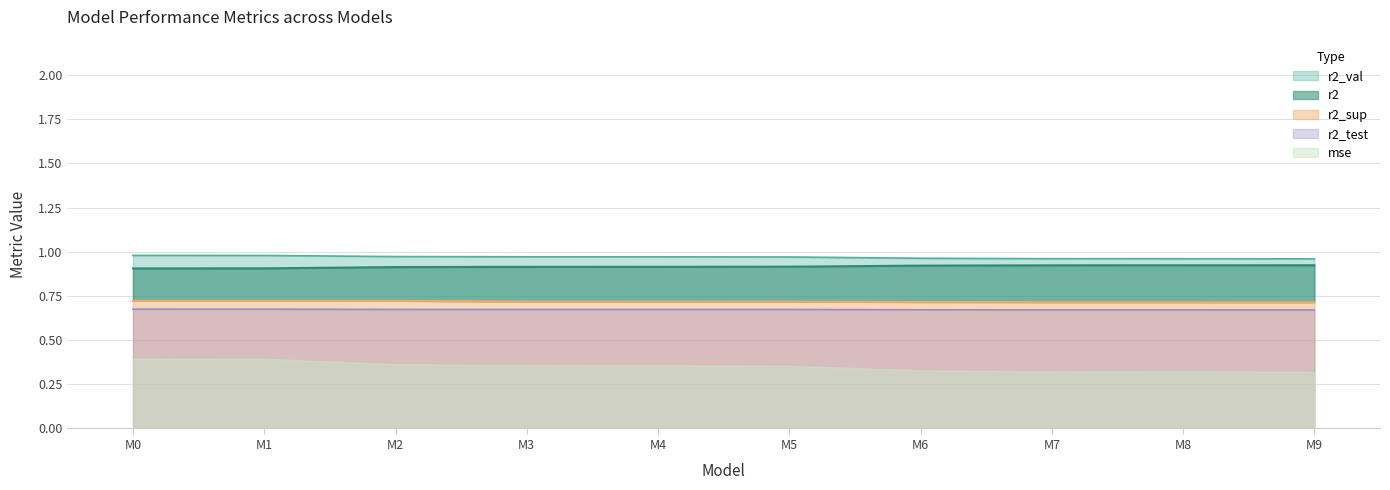

What is the lowest value of the r2_val series?

1.0